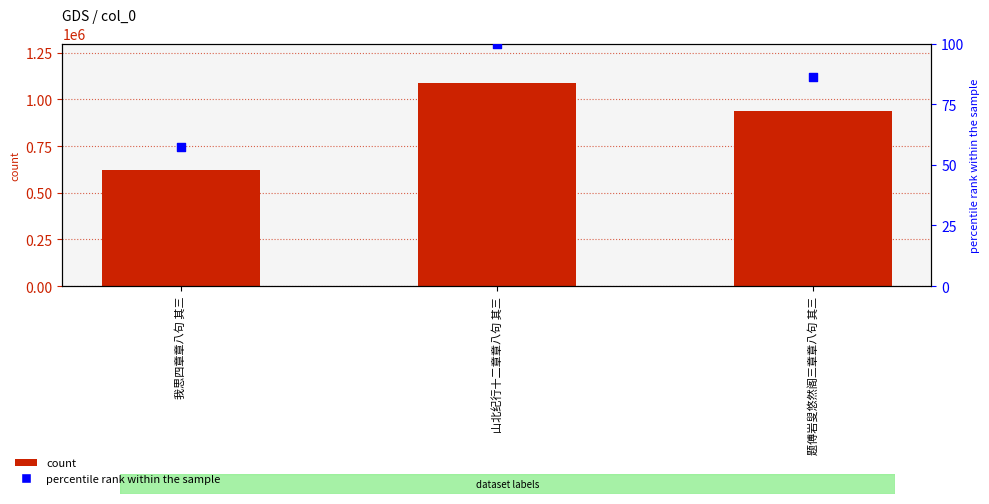

What is the total value across all series at 题傅岩叟悠然阁三章章八句 其三?

939290.3